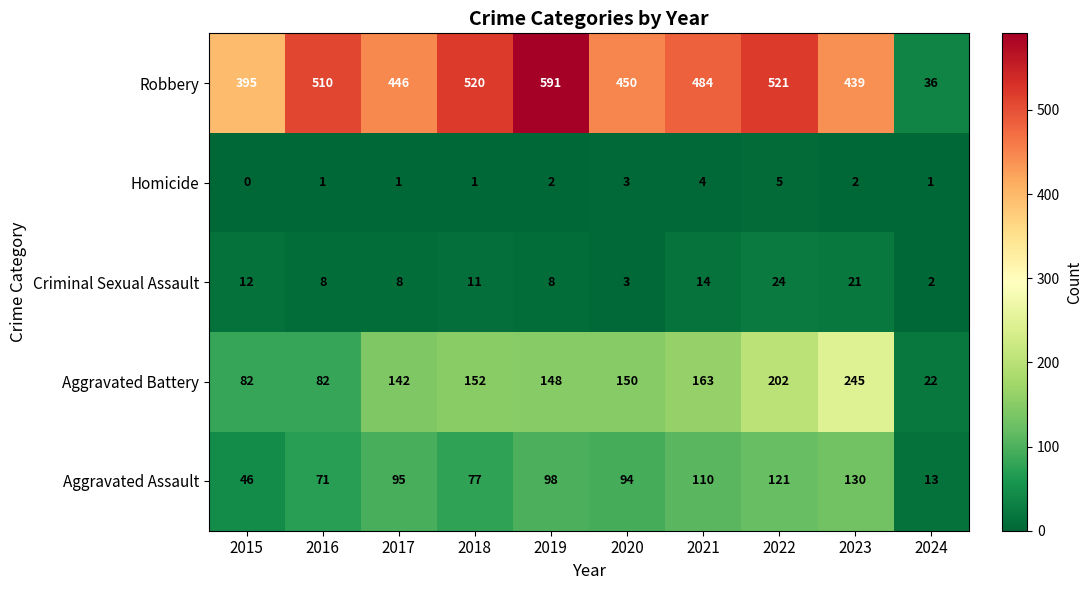

Rank the series at 2016 from highest to lowest value.

Robbery, Aggravated Battery, Aggravated Assault, Criminal Sexual Assault, Homicide